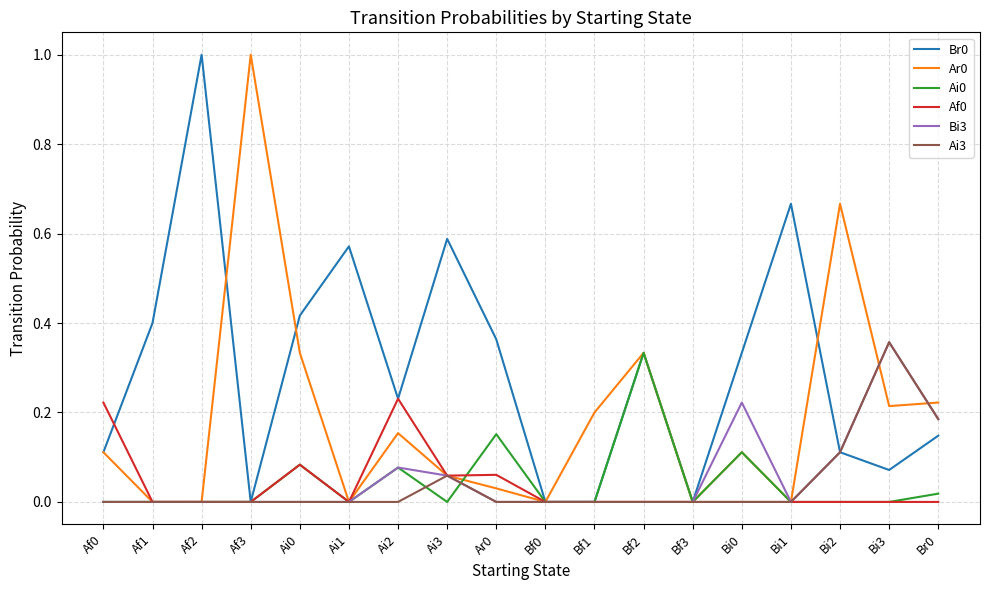

True or false: Br0 and Af0 intersect in this chart.

True